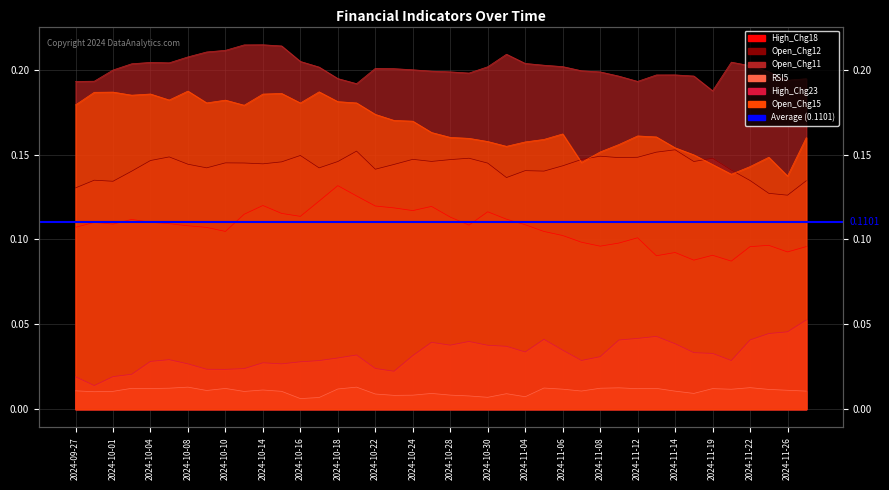

At which category is the sum across all series the highest?

2024-10-14